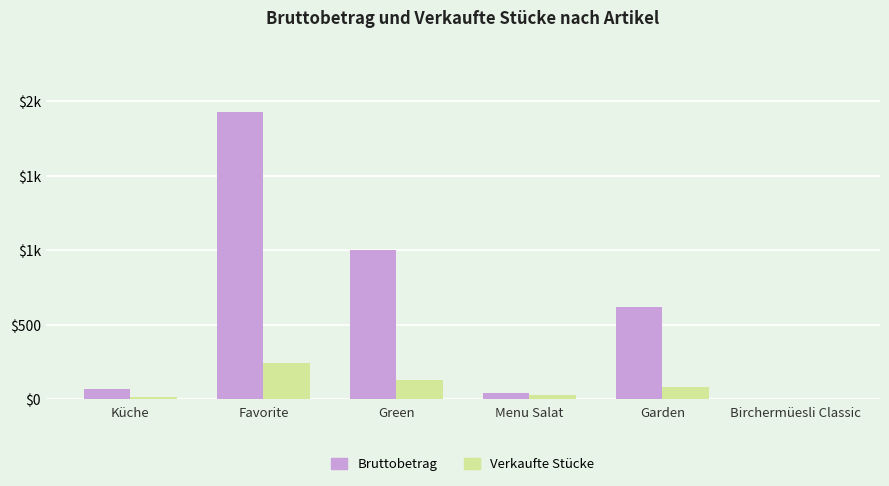

Does the chart contain stacked bars?

No